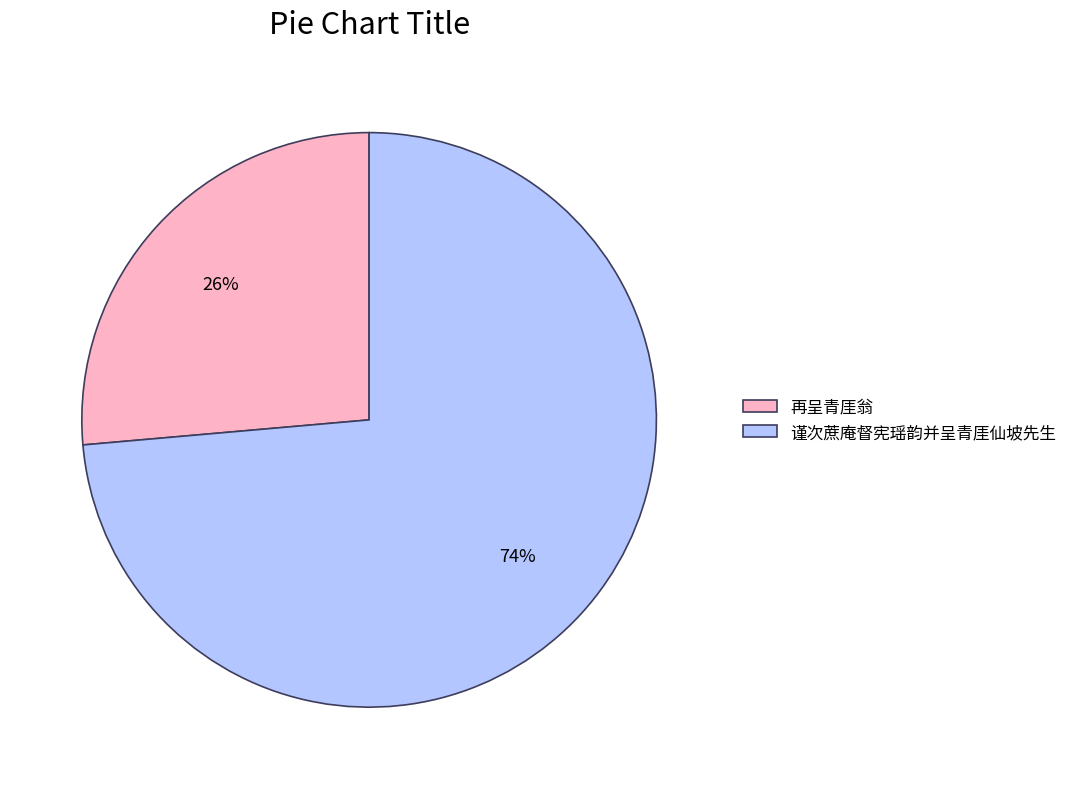

Which slice is the largest?

谨次蔗庵督宪瑶韵并呈青厓仙坡先生